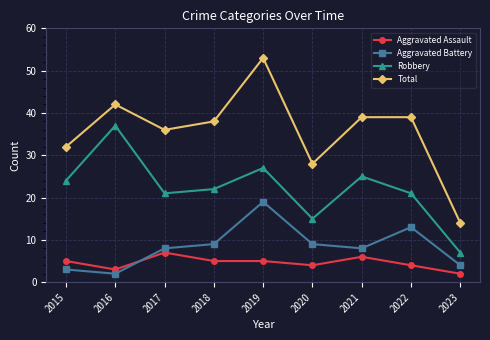

True or false: Total and Robbery cross at least once.

False